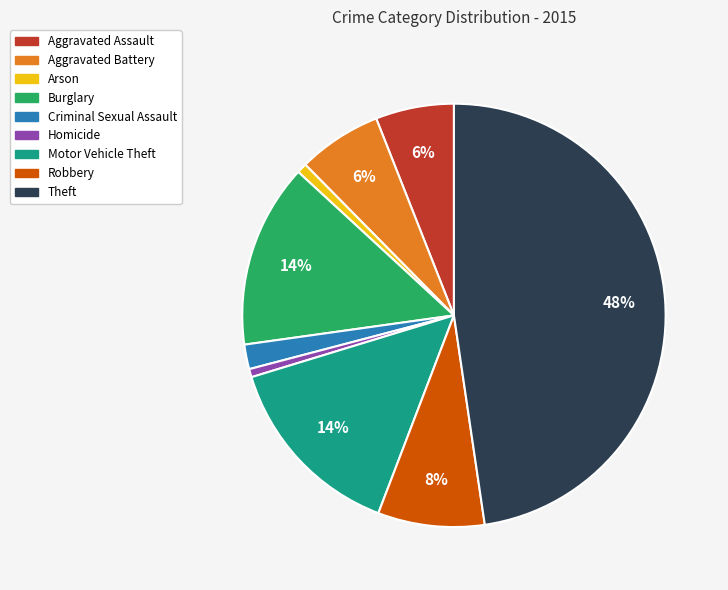

Which category has the biggest portion of the pie?

Theft